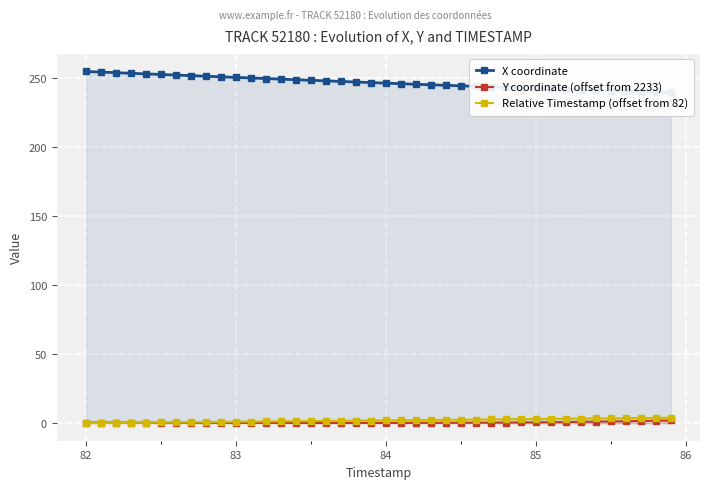

Which series has the largest total across all categories?

X coordinate